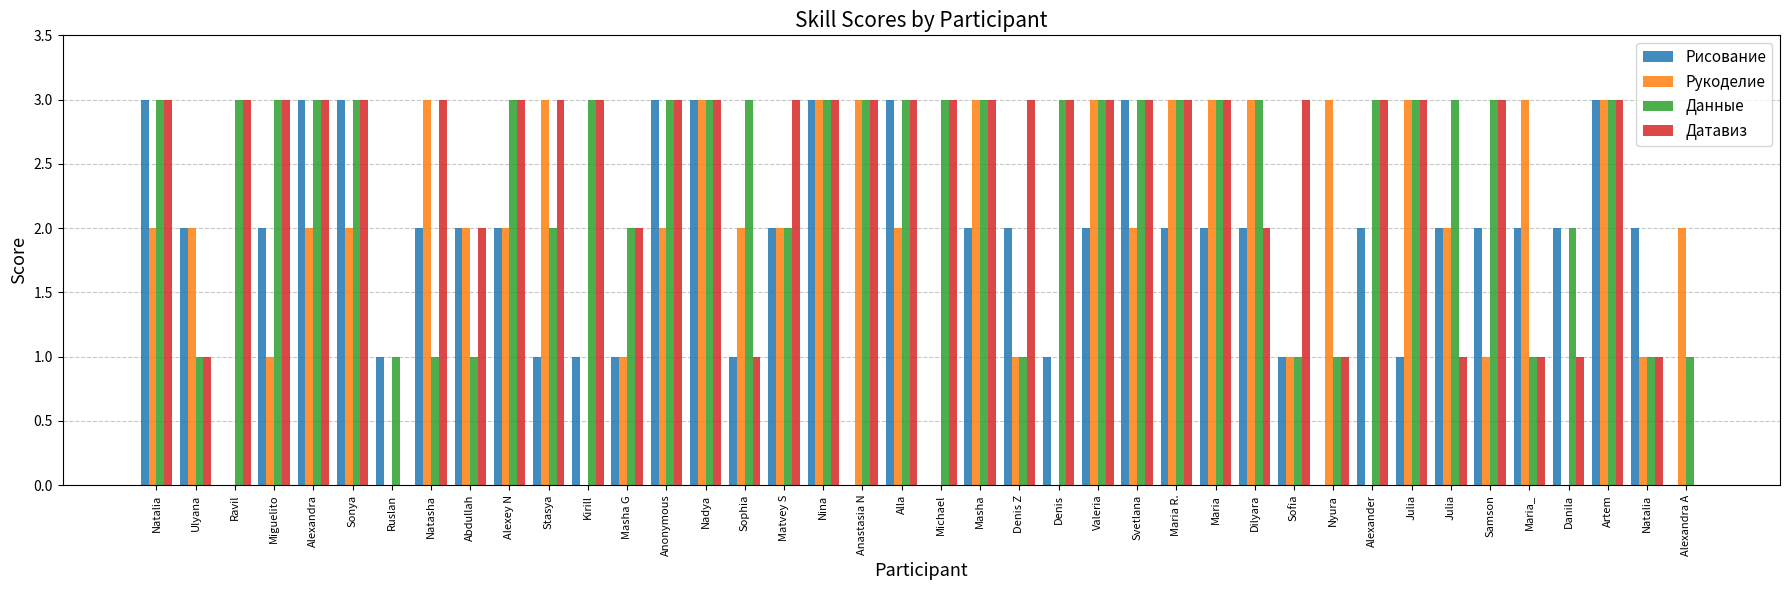

What are all the series names shown in the legend?

Рисование, Рукоделие, Данные, Датавиз